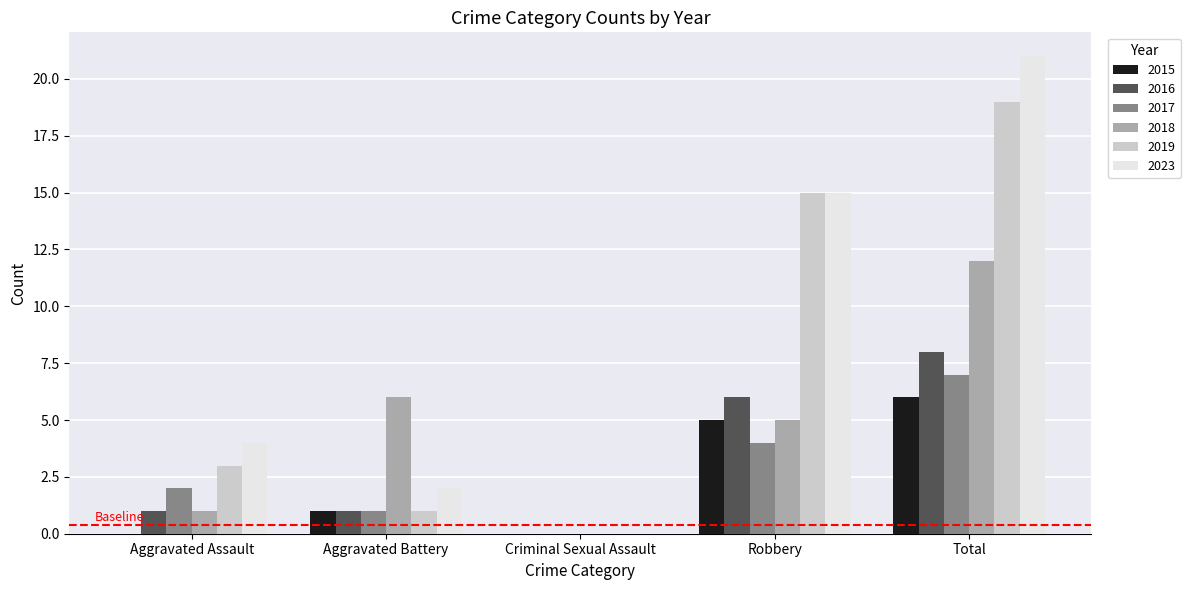

What value does the 2016 series have at Robbery?

6